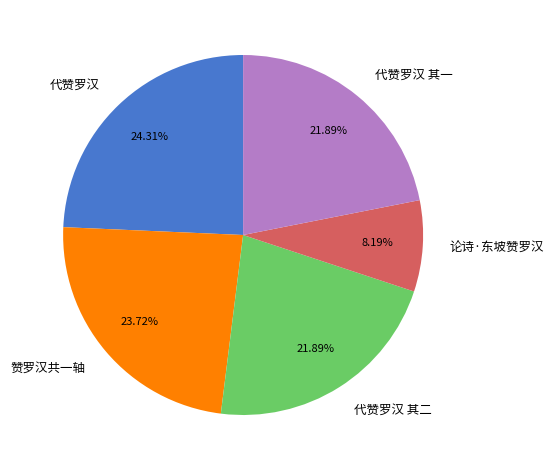

Is it true that 代赞罗汉 其一 is 22% of the pie?

True